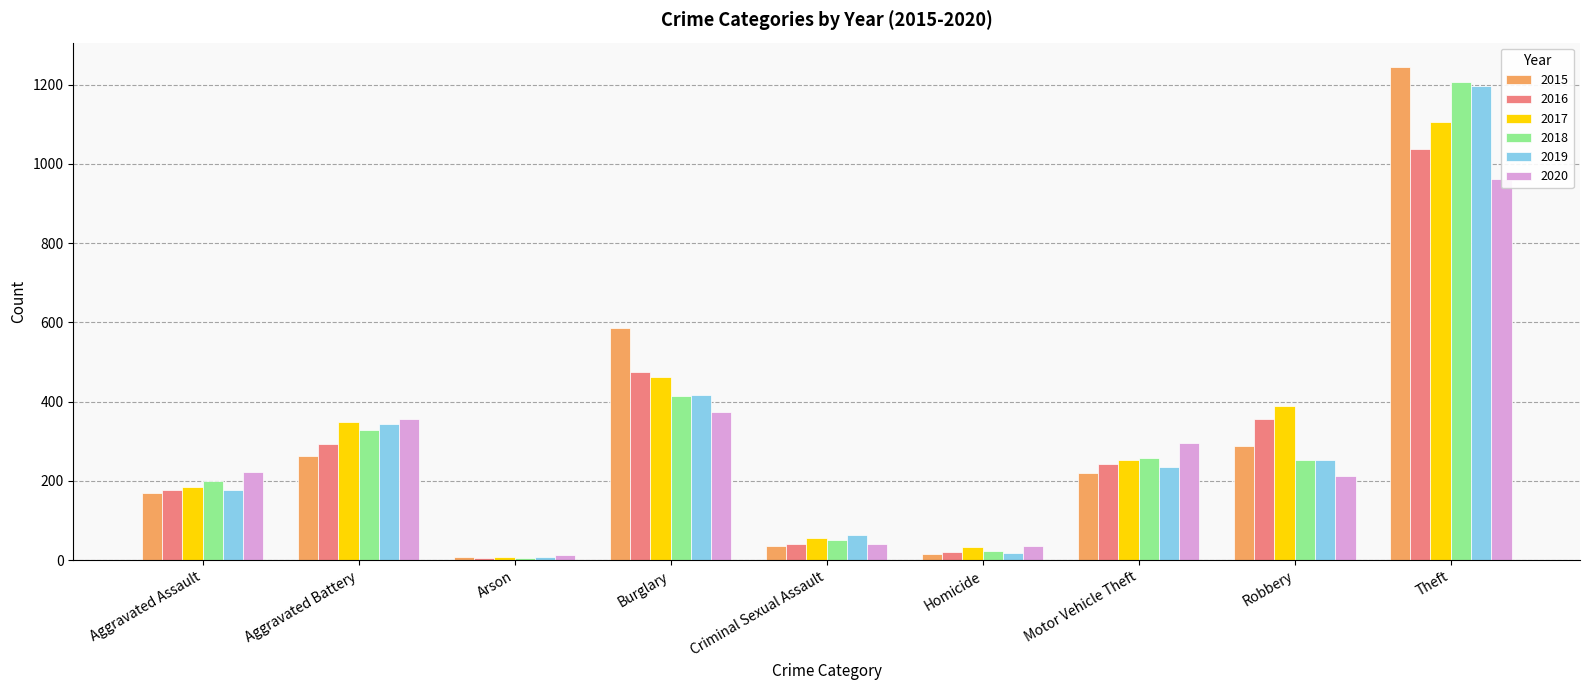

Which series has the largest total across all categories?

2017